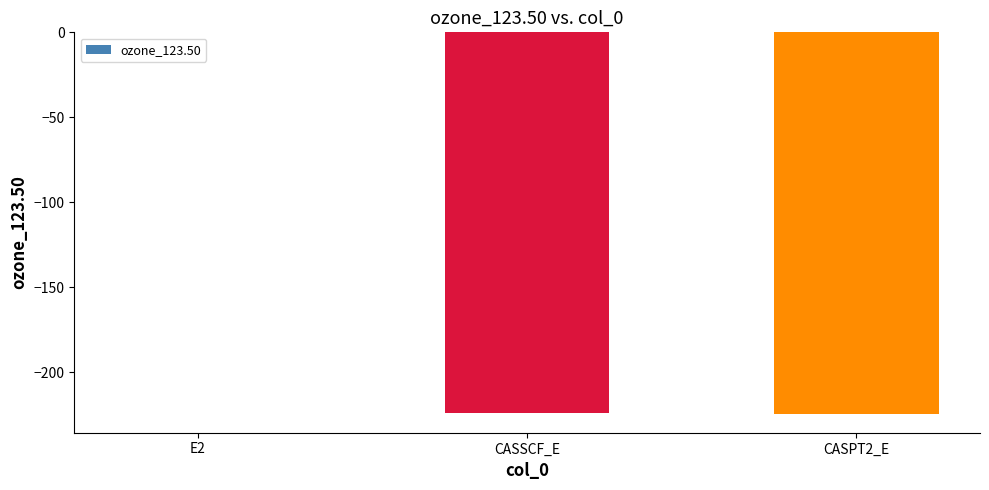

What is the sum of all values?

-448.9